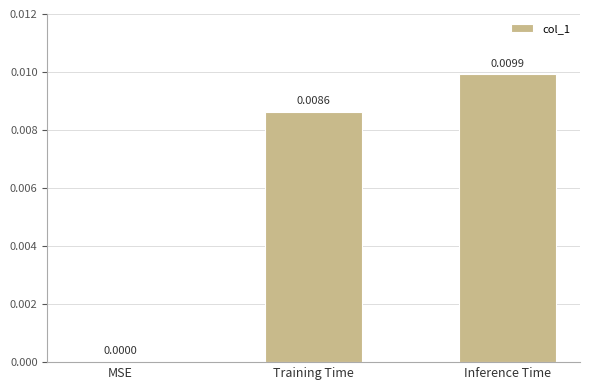

Are the bars horizontal?

No